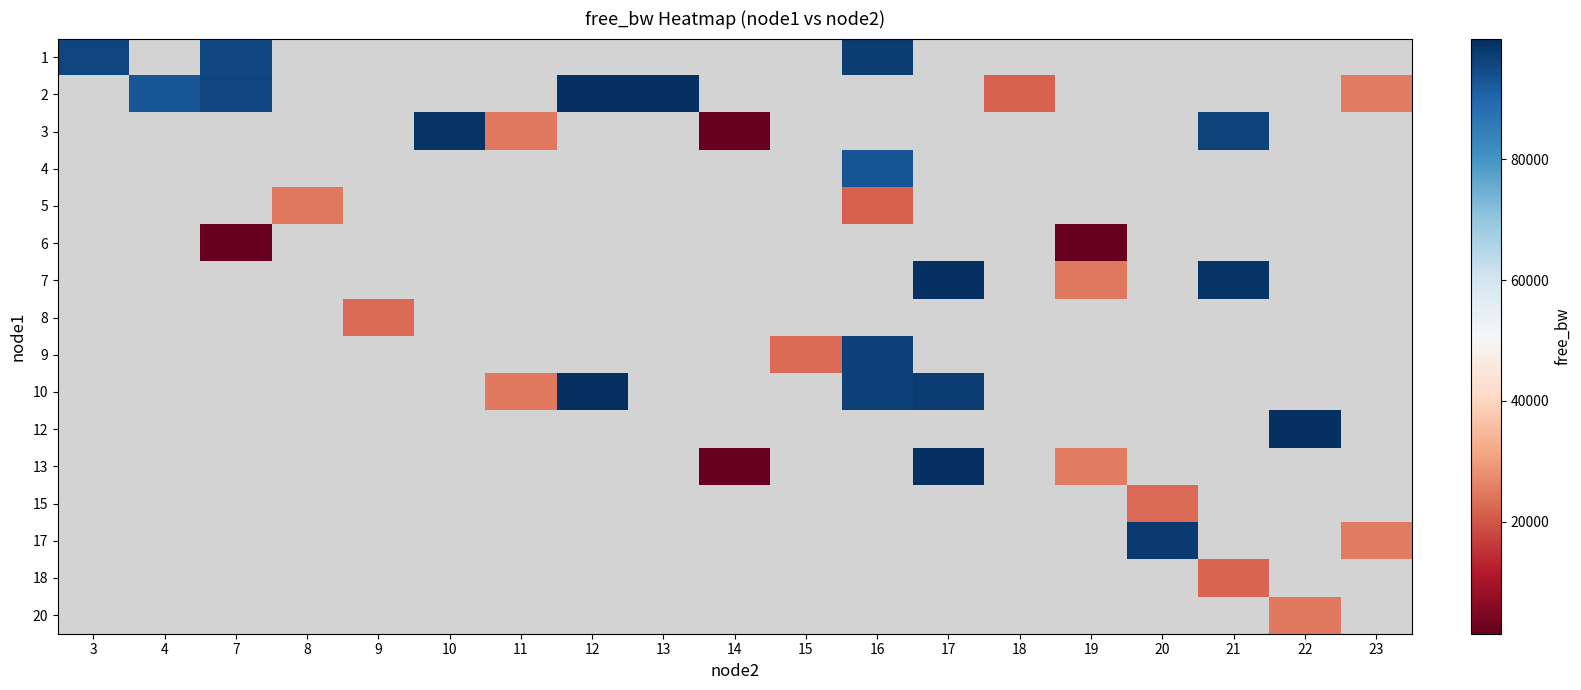

At which category does the chart reach its minimum across all series?

19